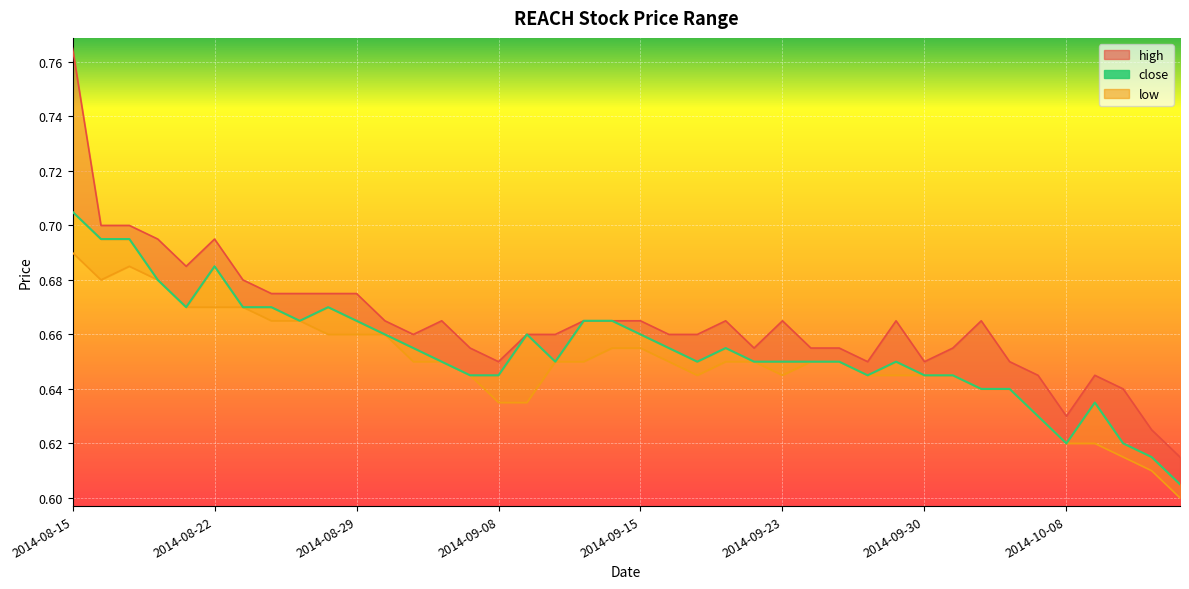

True or false: the data shows 1.1 at 39.

False